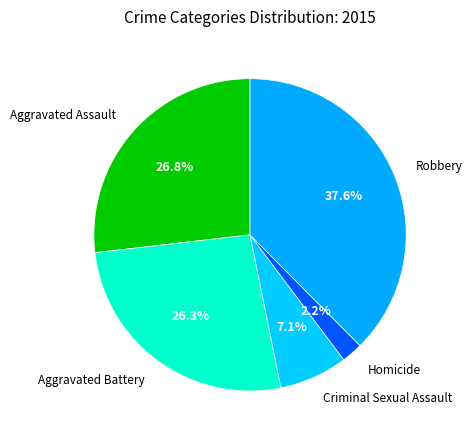

How many slices are in this pie chart?

5